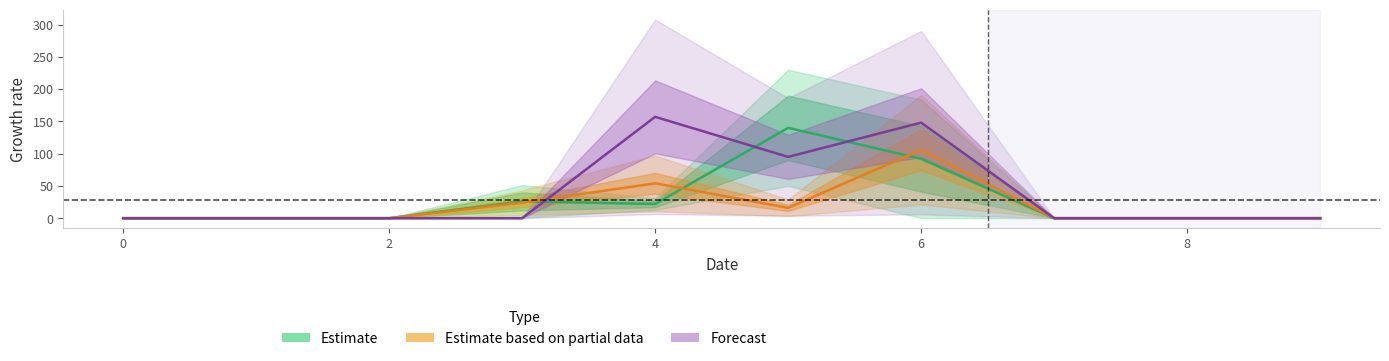

Which has a higher value, 9 or 7?

9